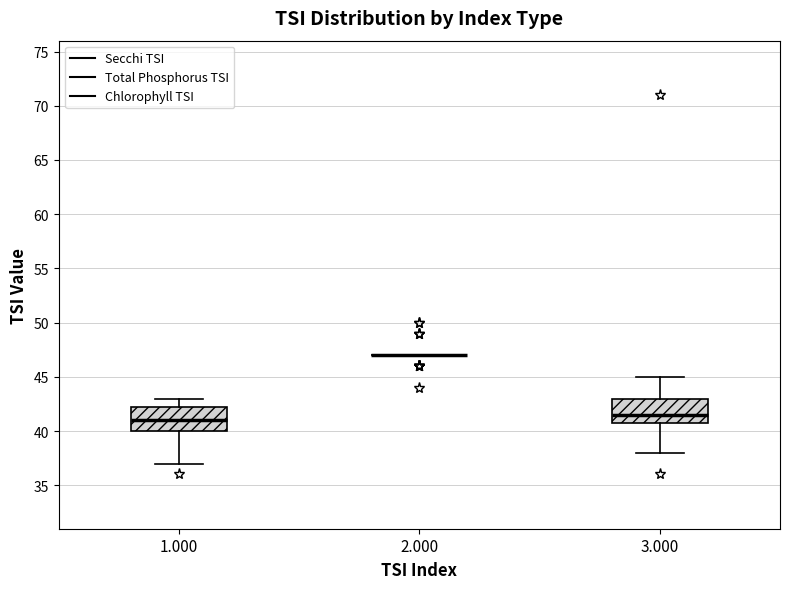

Where is the upper edge of the box at x = 3.000 on the y-axis? The values are not printed on the chart, so give them approximately, as read against the axis.

43.0